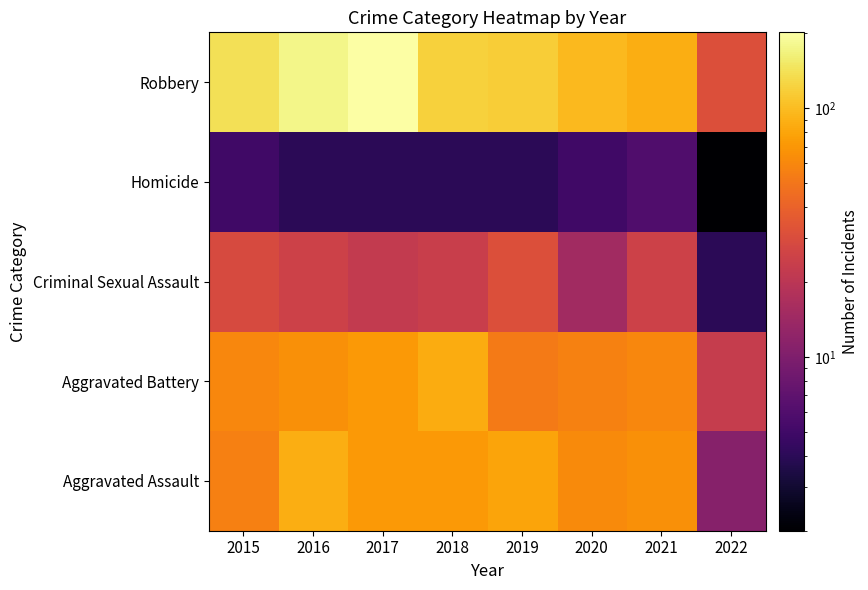

Which category has the lowest value across all series?

2022